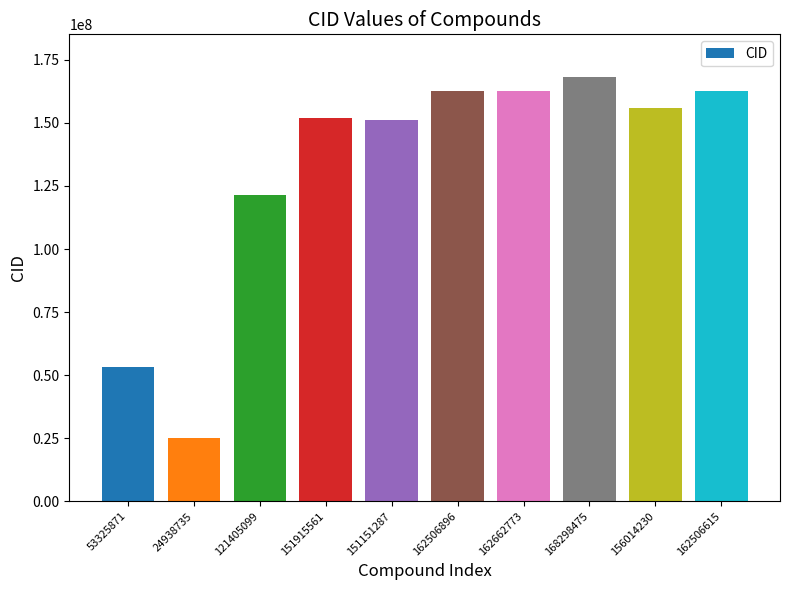

Which category has the highest value across all series?

168298475